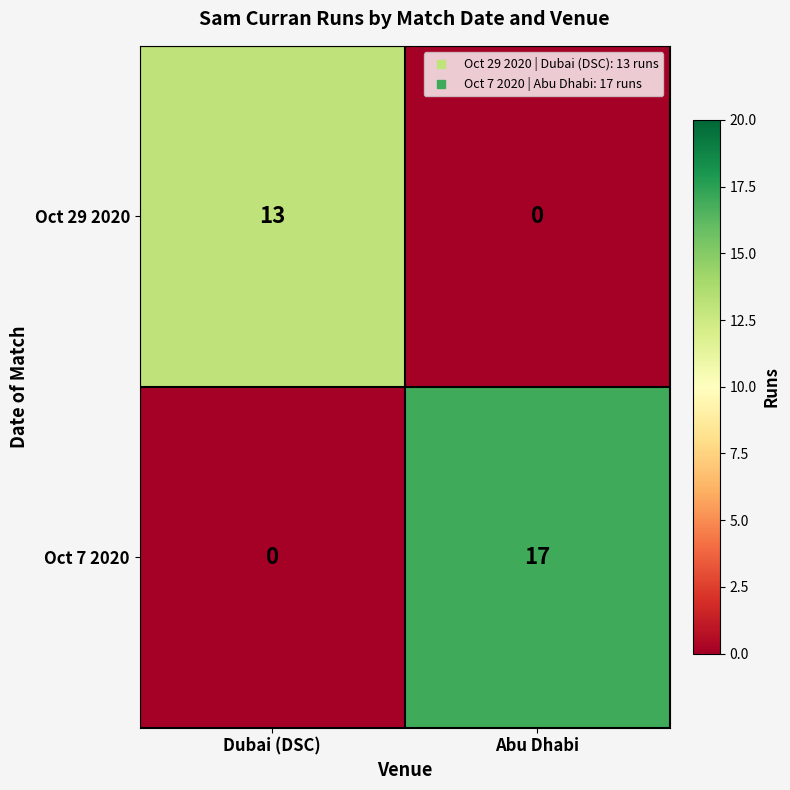

Count the number of categories in the chart.

2